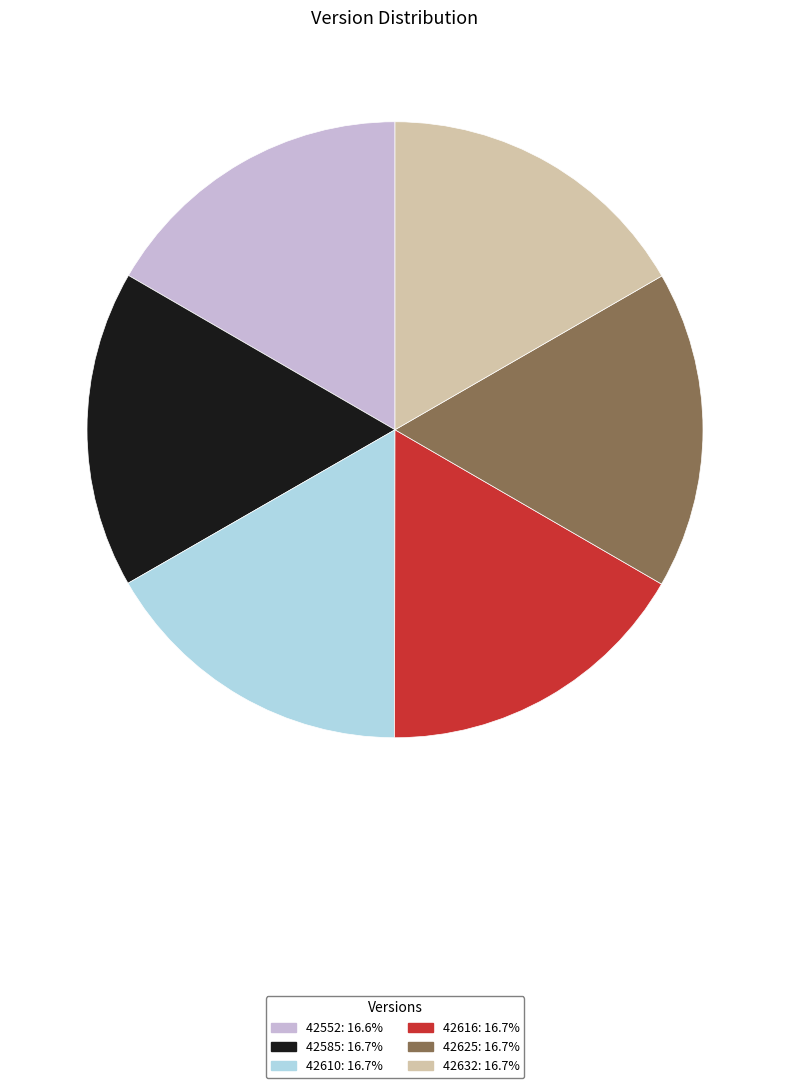

Approximately how many times larger is the value at 42610 compared to 42616?

1.0